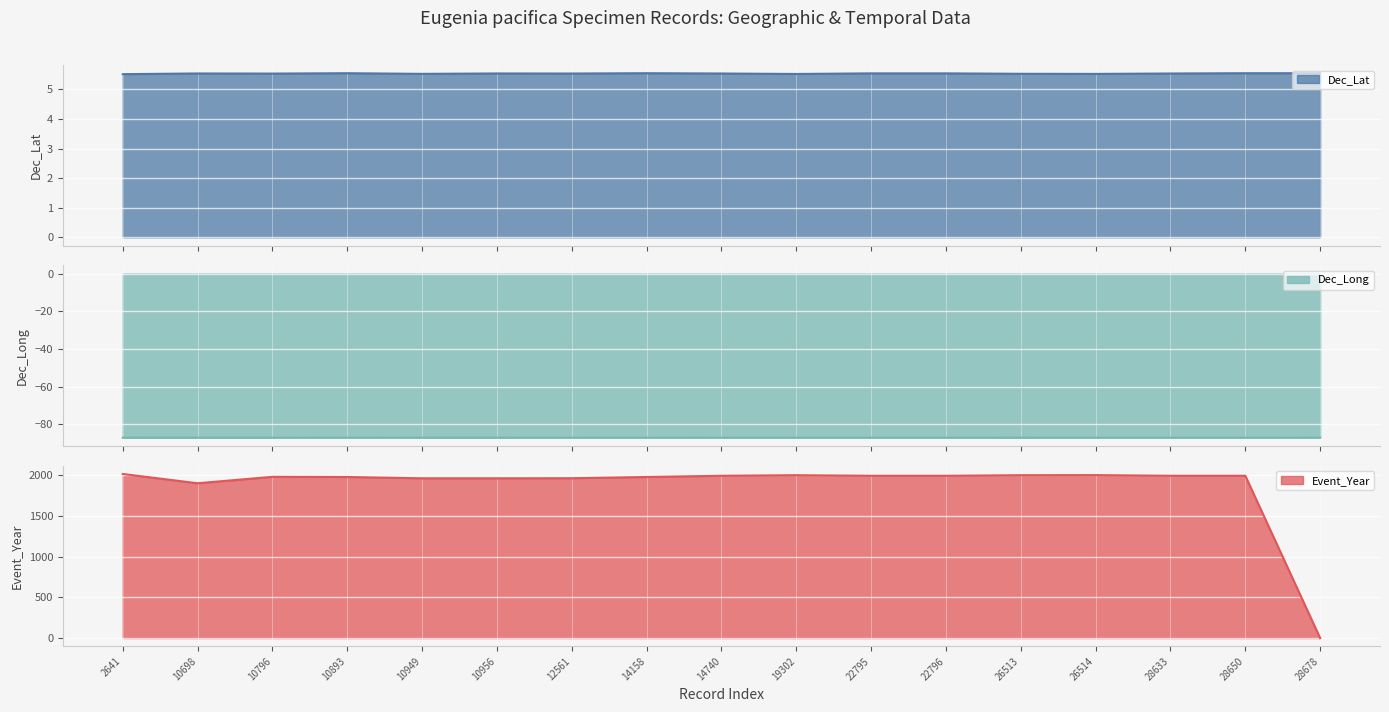

What is the minimum value for Dec_Lat?

5.5